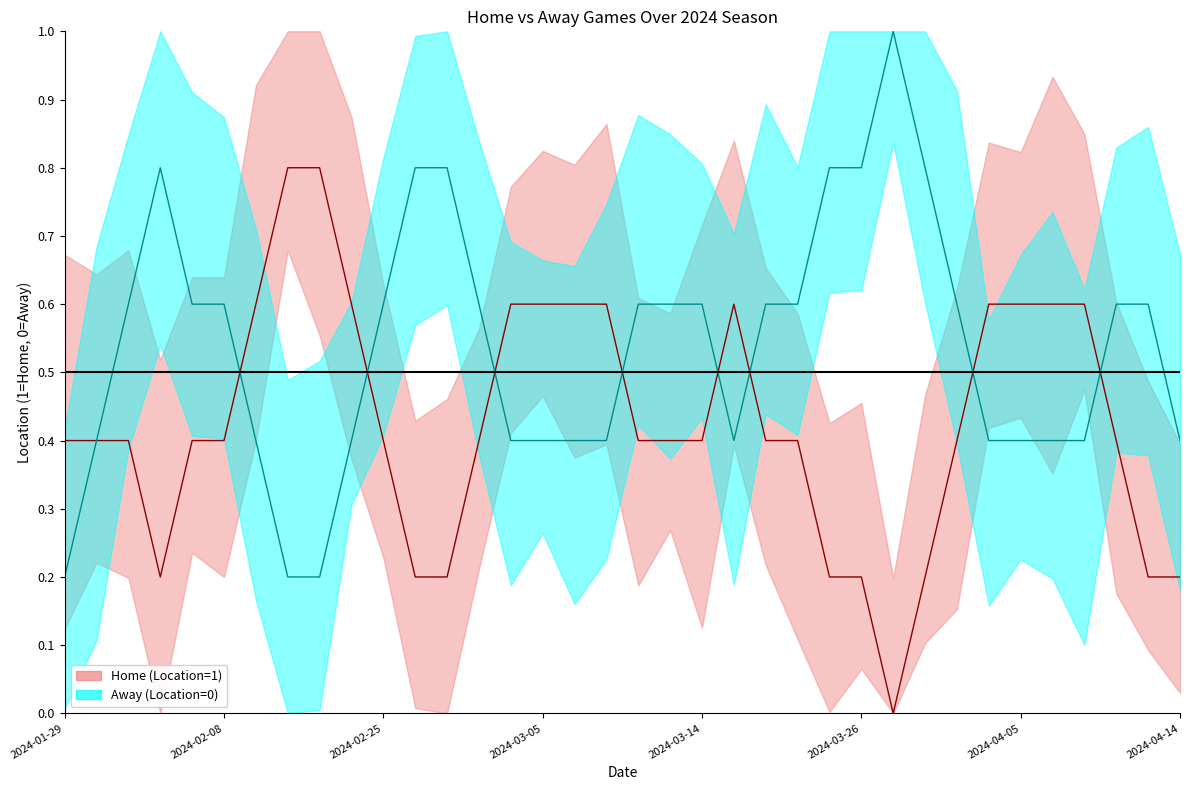

Where is the first local maximum for Home (Location=1)?

2024-02-03